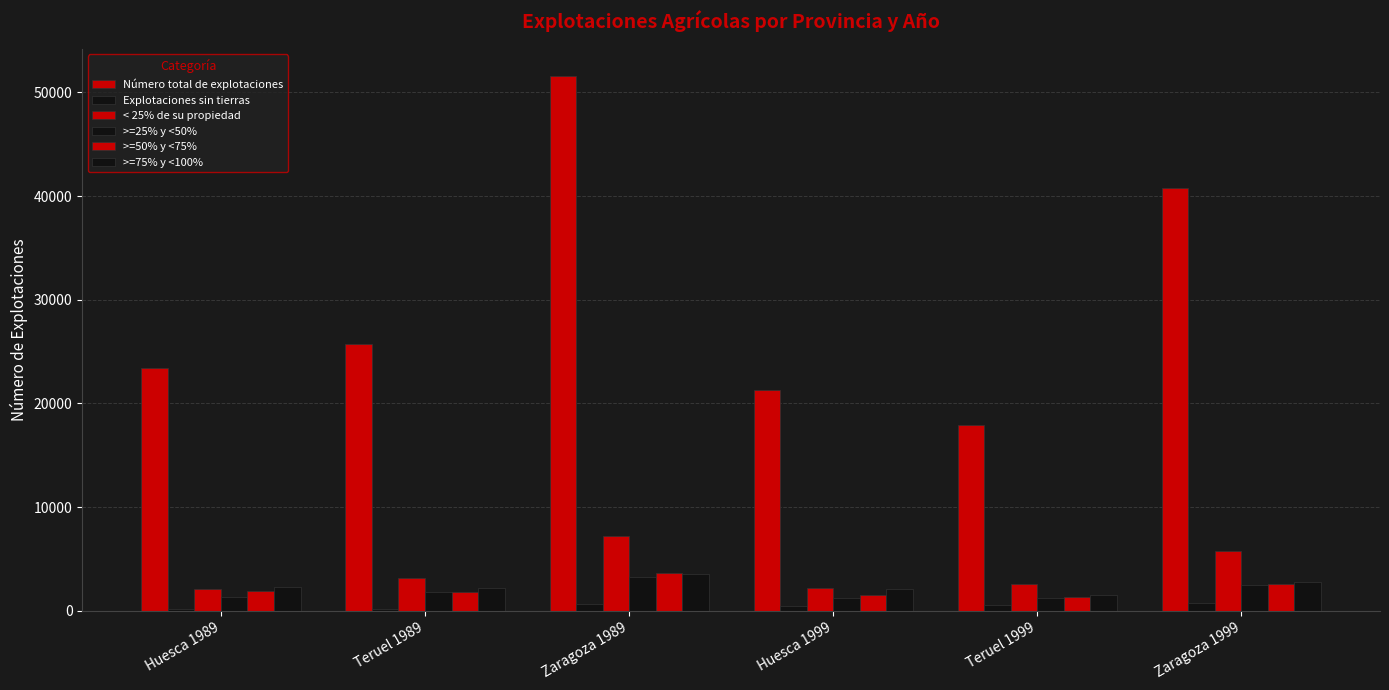

The value of < 25% de su propiedad at Huesca 1999 is 2248. True or false?

True